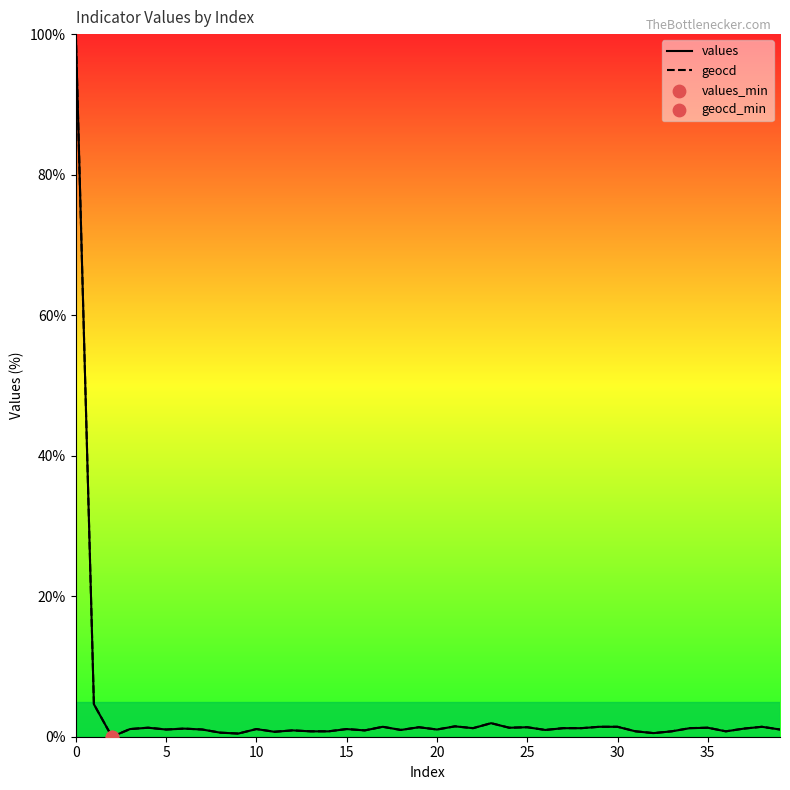

Which series has the largest Y range (max minus min)?

values